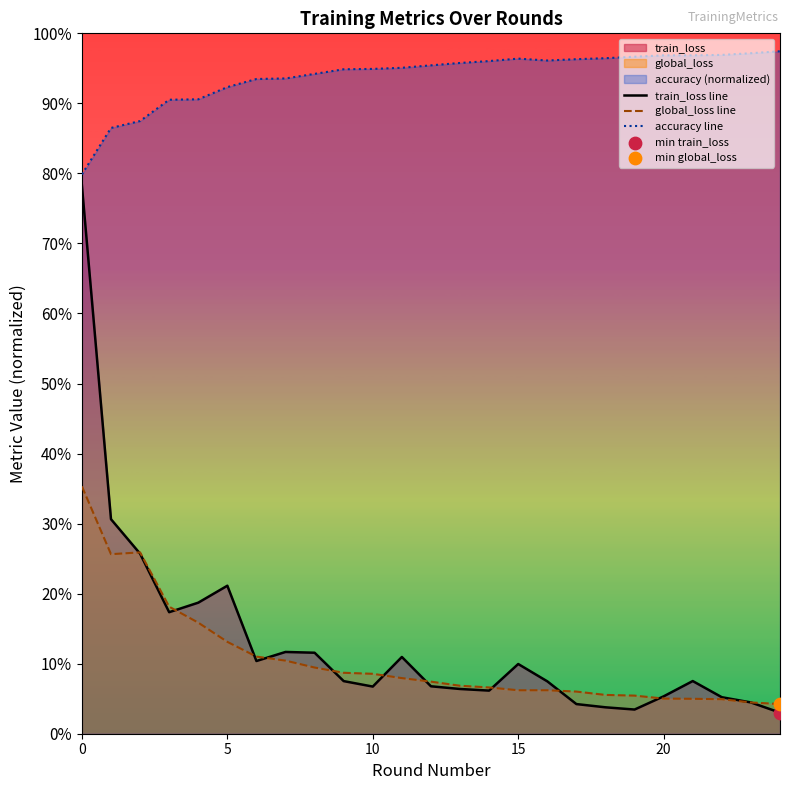

Which series has the largest total across all categories?

accuracy line